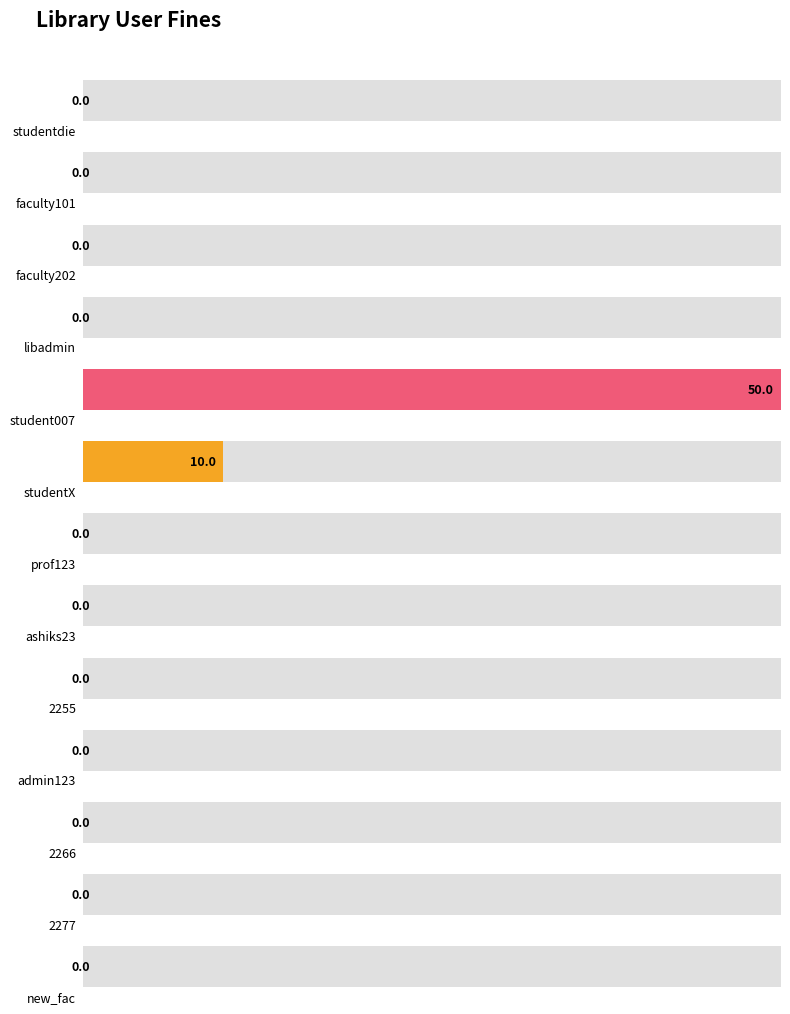

The chart shows a value of 26 at 2266. True or false?

False